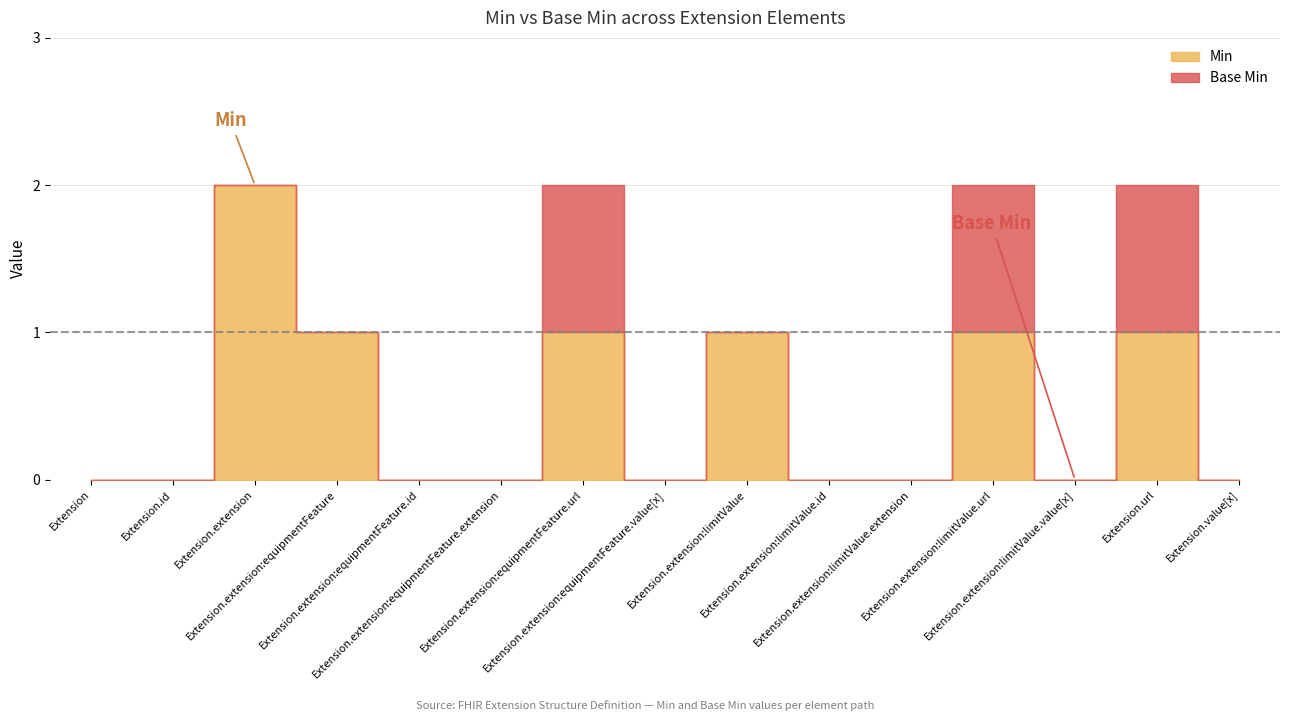

How many values in the Min series exceed 0?

6